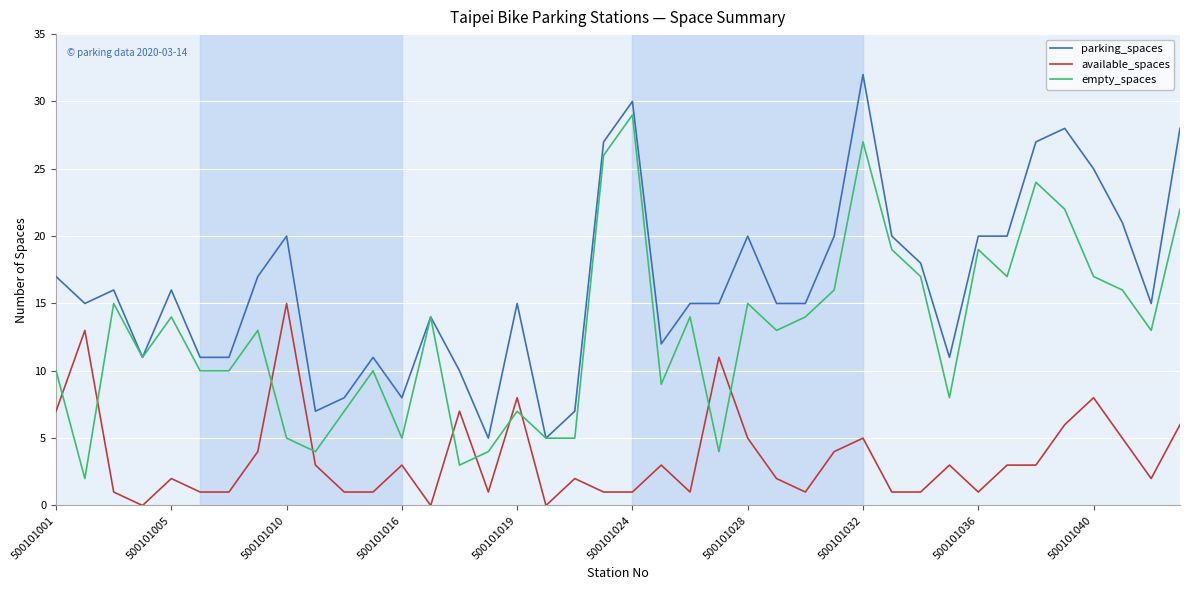

Which series has the largest total across all categories?

parking_spaces